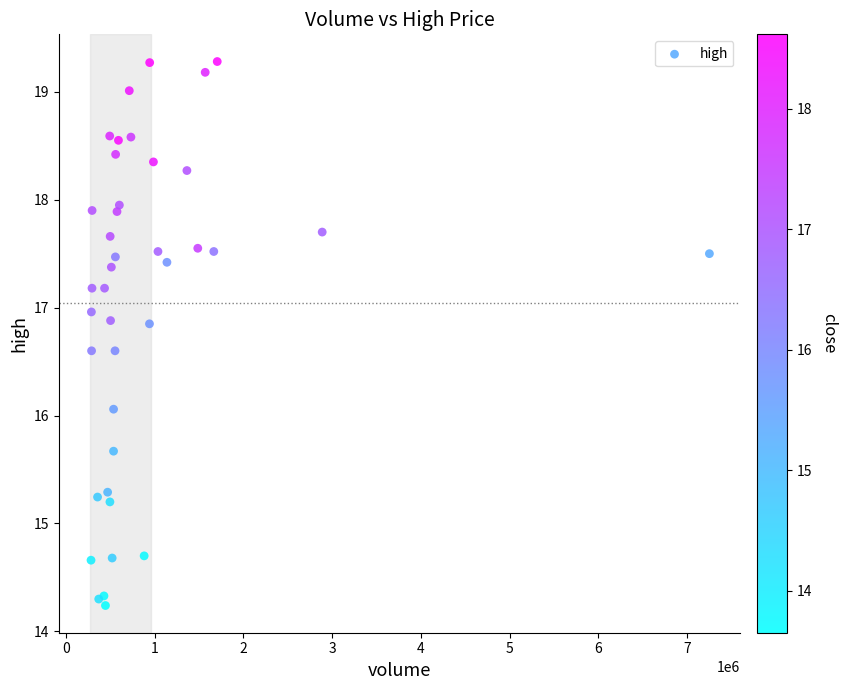

What Y value in the scatter plot is closest to 16?

16.1